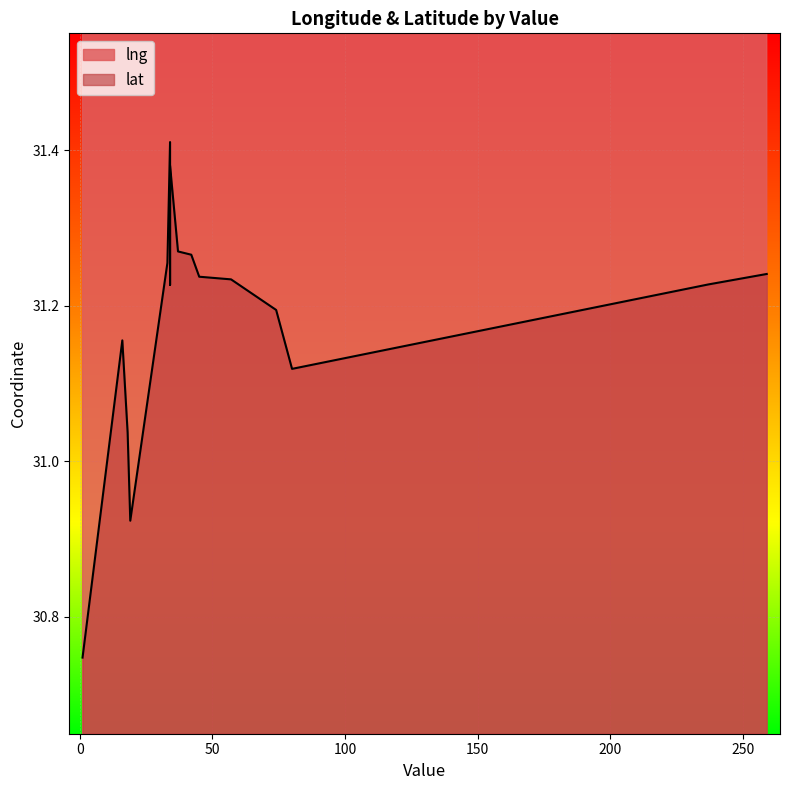

Reading right to left, list all the values displayed in this chart.

lng: 121.5	121.3	121.5	121.3	121.5	121.5	121.2	121.4	121.4	121.5	121.4	121.6	121.4	121.5	121.1	121.5
lat: 30.9	30.7	31.2	31.4	31.4	31.3	31.0	31.1	31.3	31.2	31.2	31.2	31.2	31.3	31.2	31.2